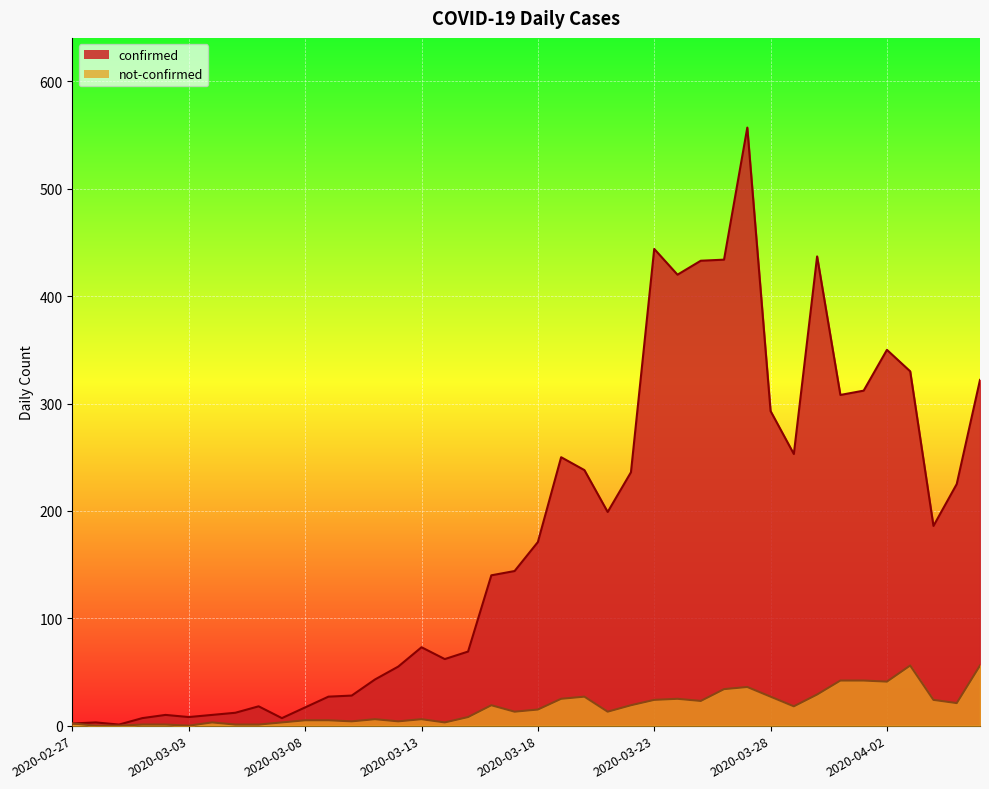

What position from the right is 2020-03-01?

37